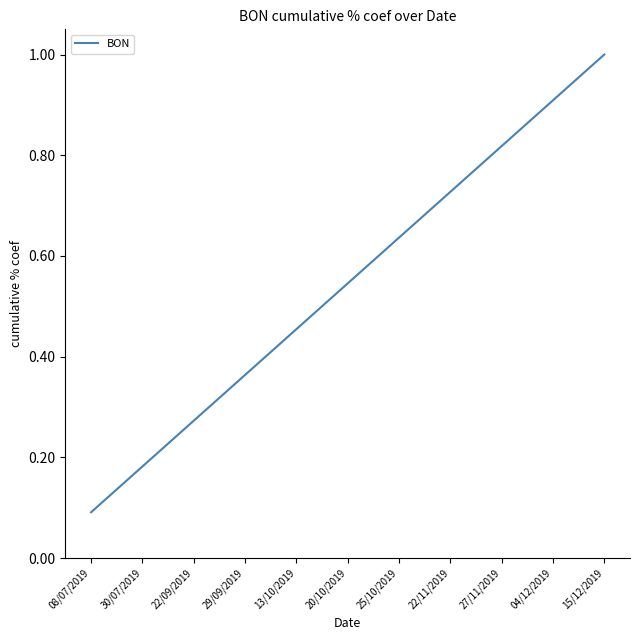

What is the difference between the maximum and minimum values?

0.9